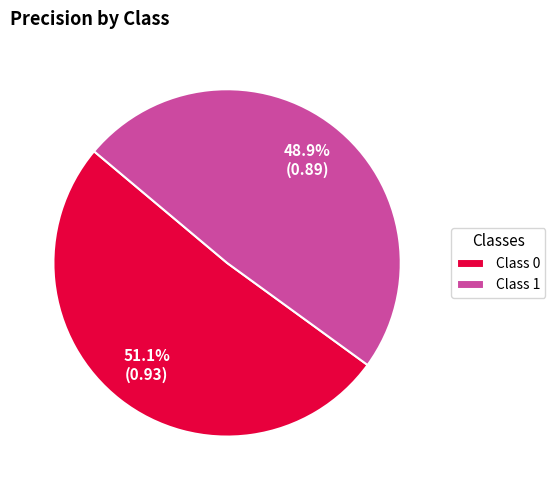

Do Class 1 and Class 0 together represent more than half of the pie?

Yes